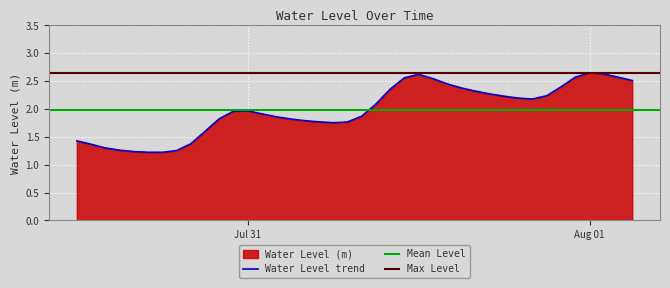

True or false: the data shows 0.4 at 2023-07-31 01:00:00.

False